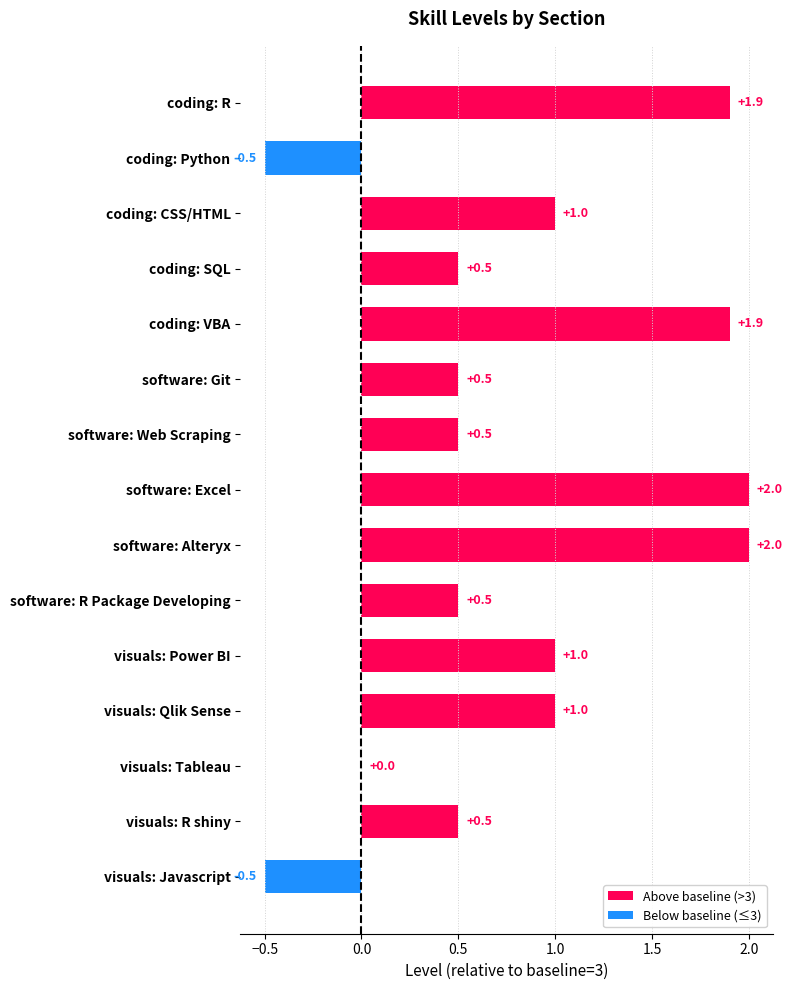

What is the sum of the values at software: Excel and coding: VBA?

3.9